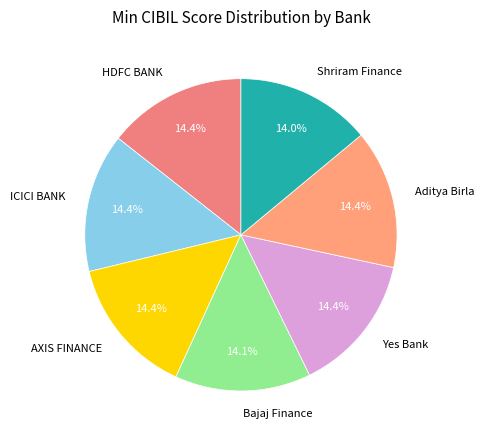

Approximately how many times larger is the value at AXIS FINANCE compared to Bajaj Finance?

1.0